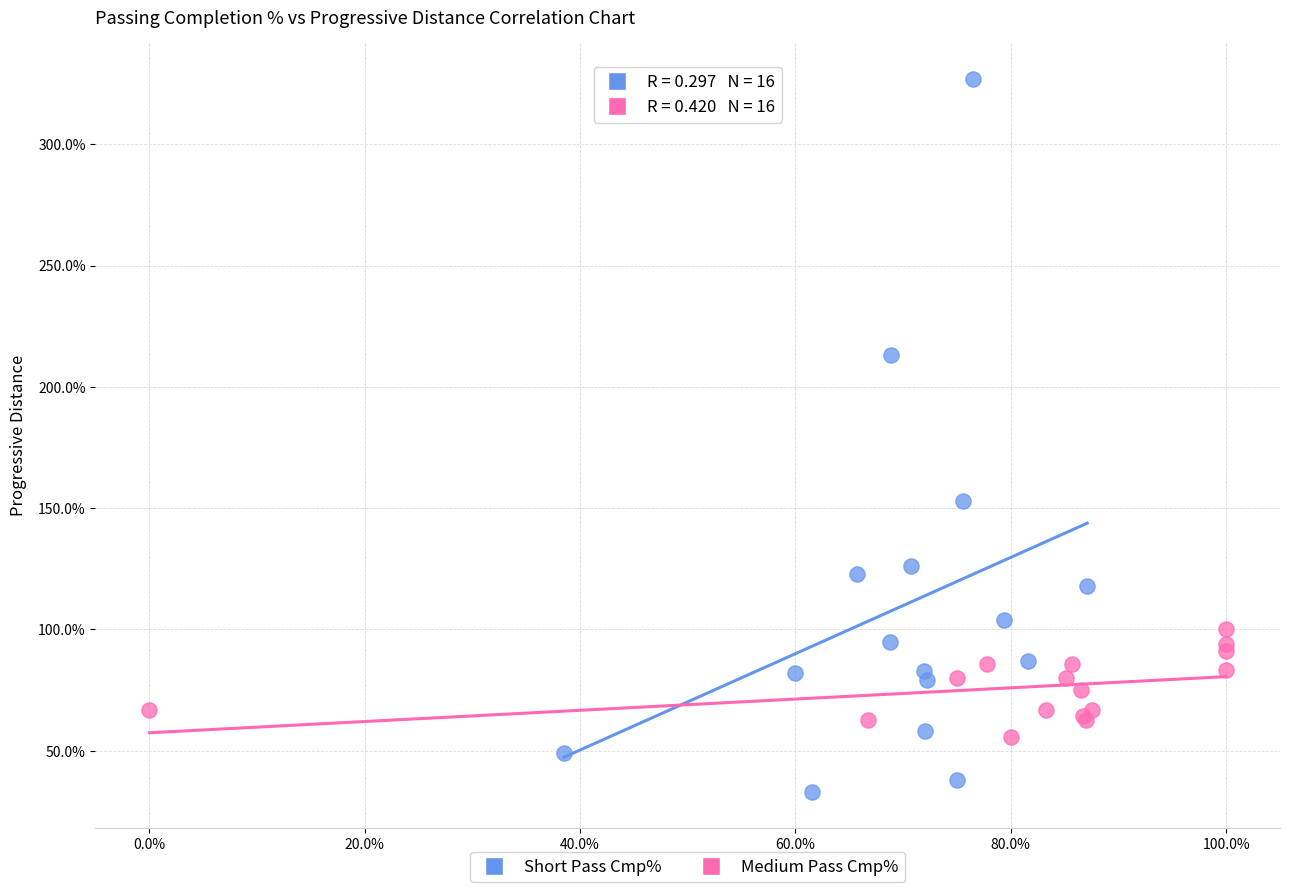

What are all the series names shown in the legend?

Short Pass Cmp%, Medium Pass Cmp%